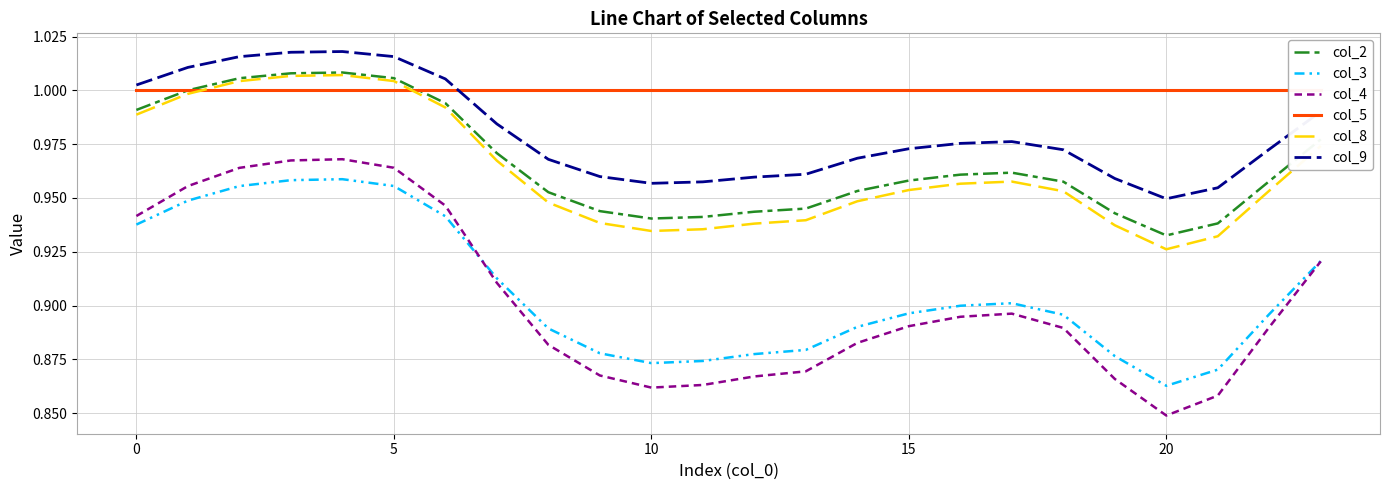

What is the sum of the col_5 values at 22 and 18?

2.0